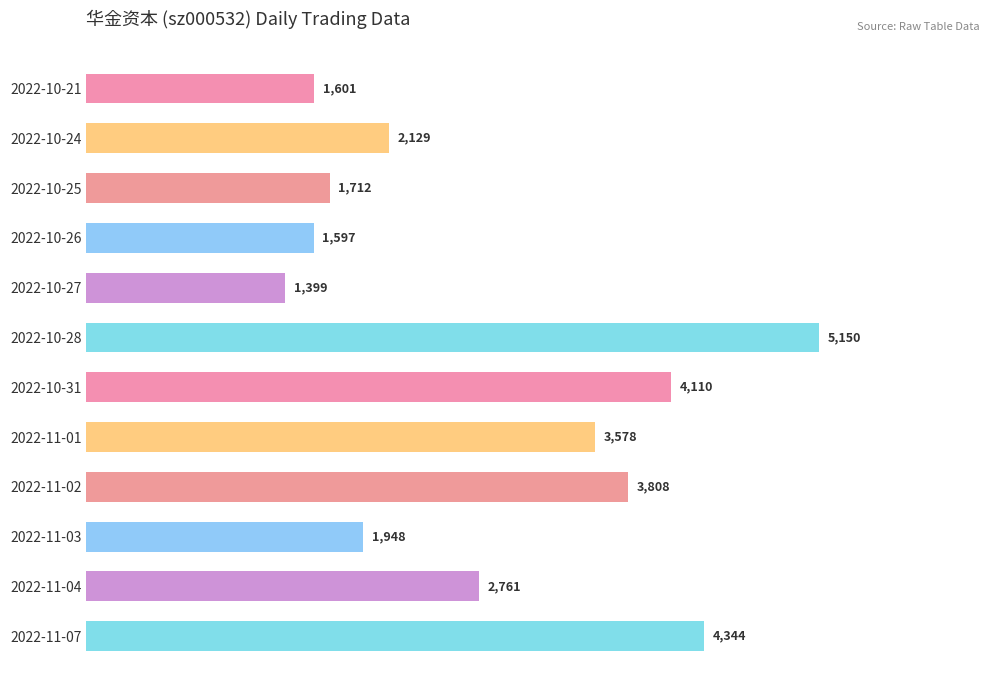

Which category has the highest value across all series?

2022-10-28